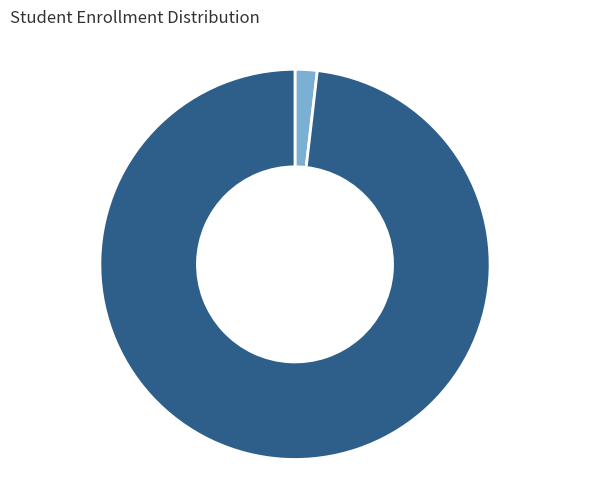

Is Statewide the majority of the pie?

Yes